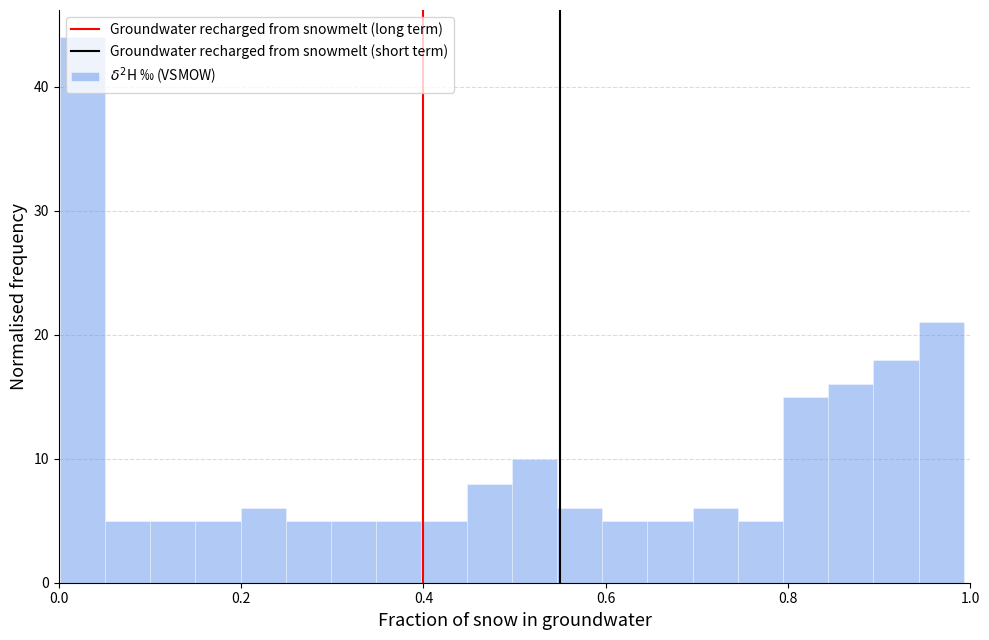

Around what value on the x-axis is the tallest bar? Give the approximate position of its centre, as read against the axis.

0.02